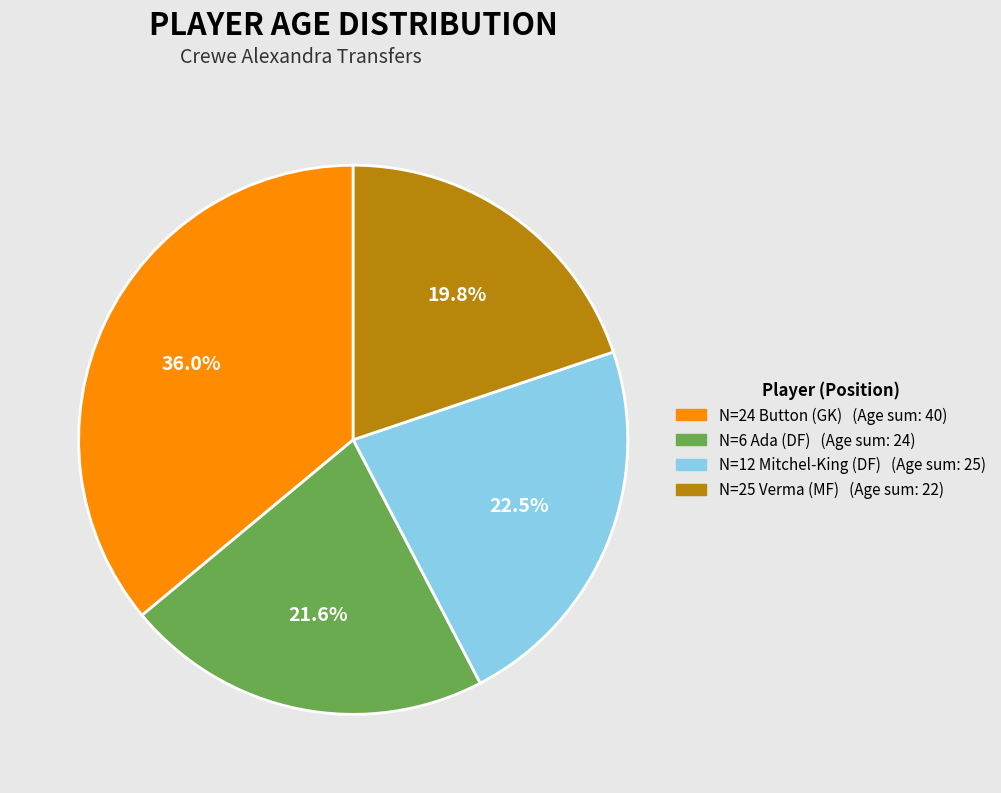

Is there any slice that represents more than half of the pie?

No